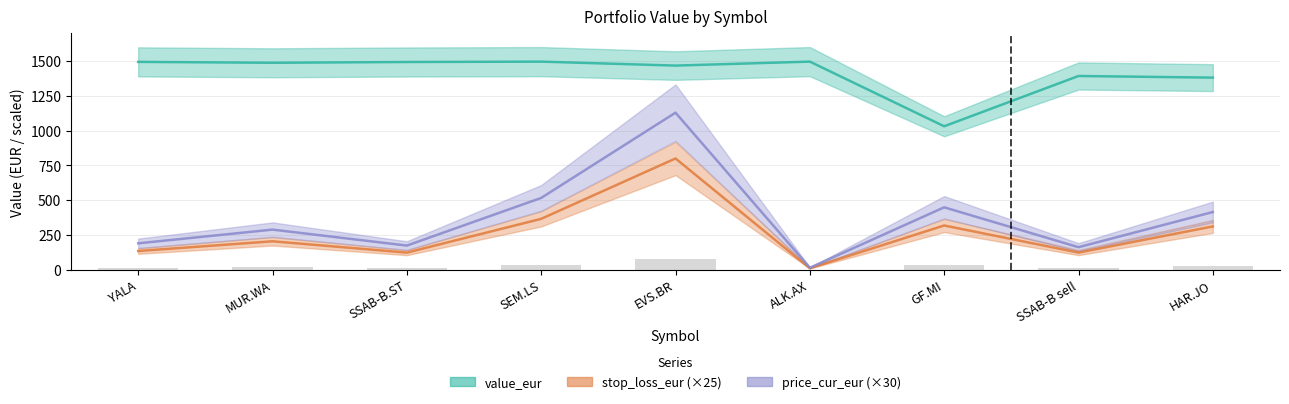

The price_cur_eur series shows 414.6 at HAR.JO. True or false?

True